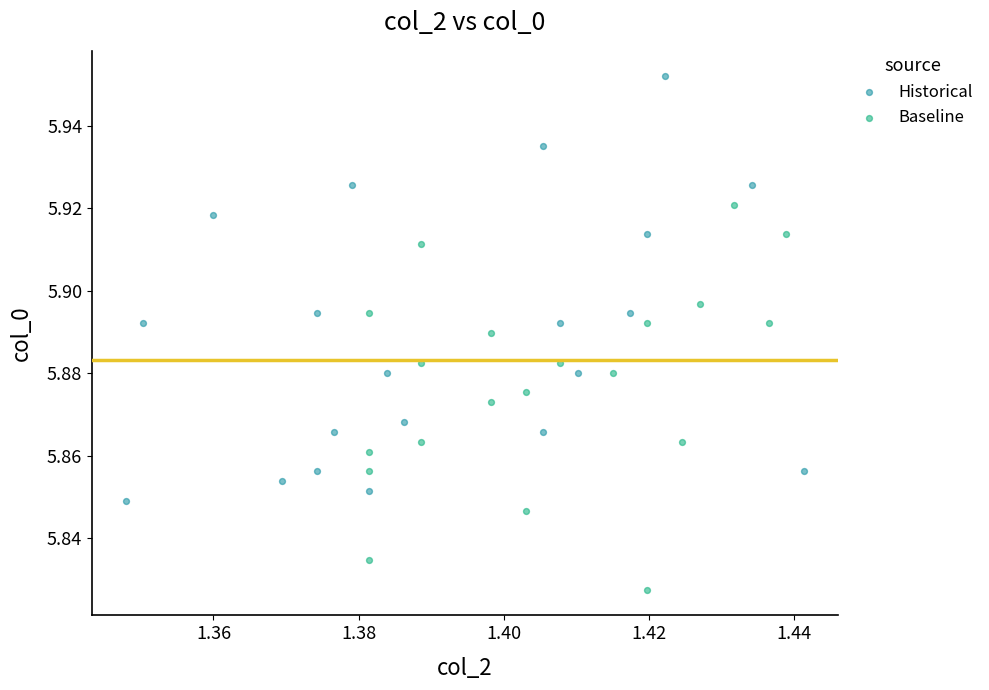

What are all the series names shown in the legend?

Historical, Baseline